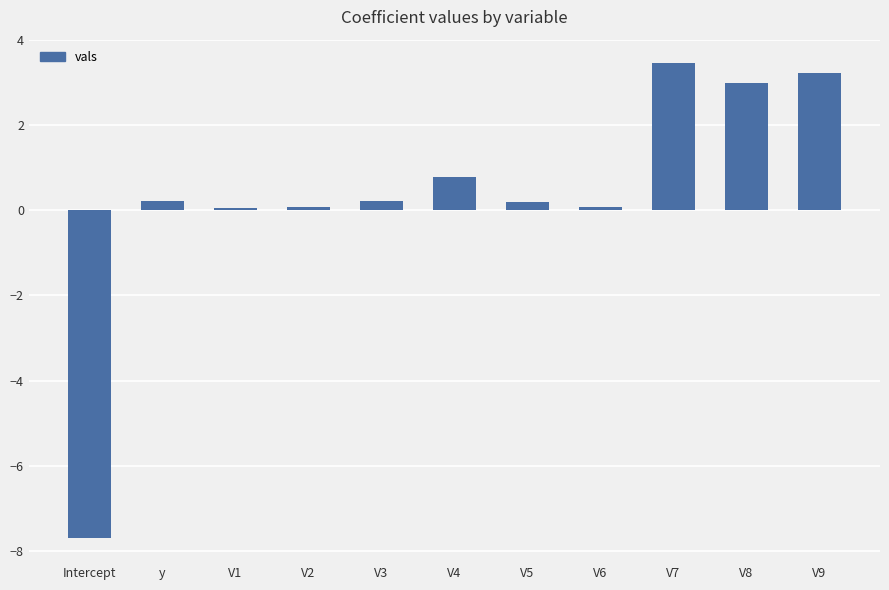

At which category does the chart reach its peak across all series?

V7